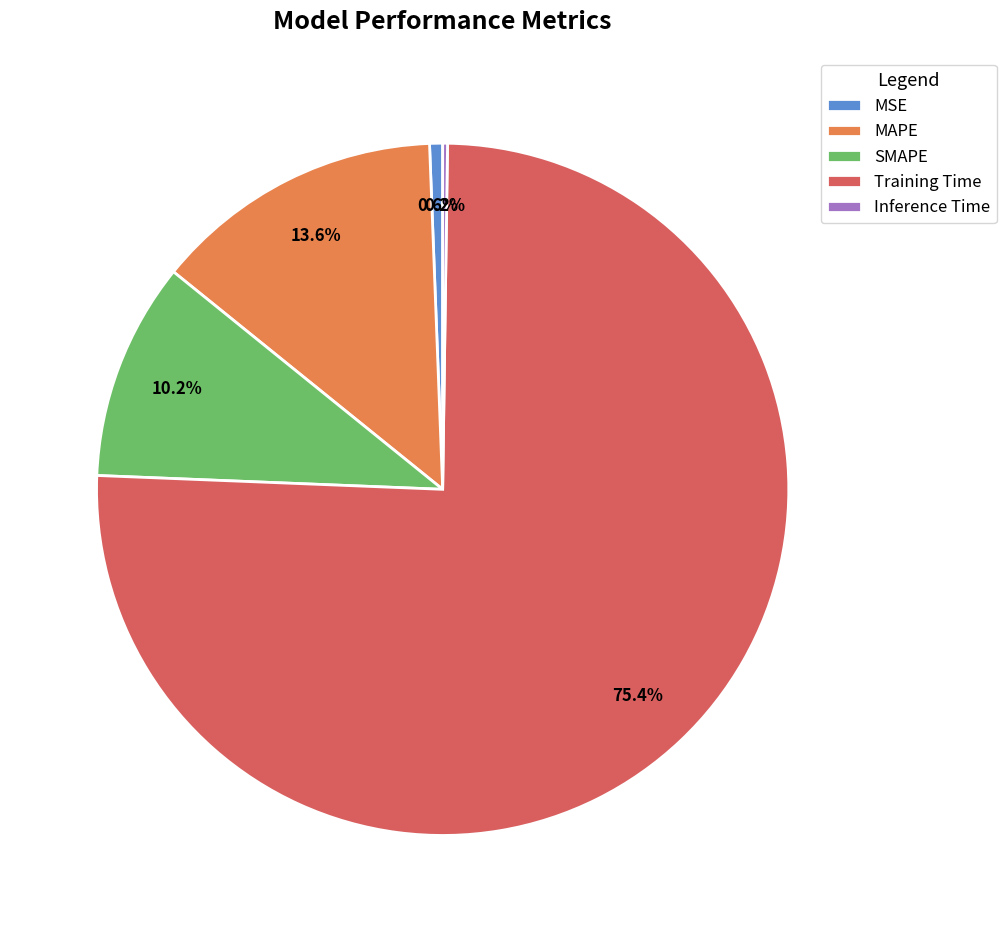

How much of the chart is everything except MSE?

99.4%